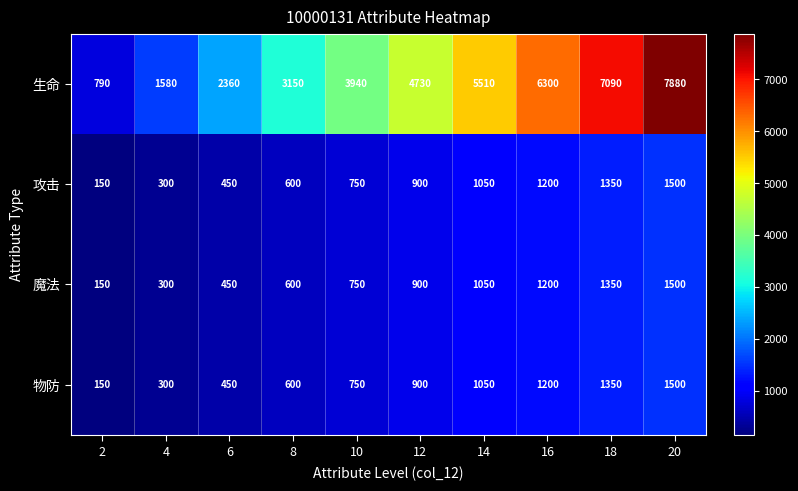

What is the difference between the maximum and minimum values in the 生命 series?

7090